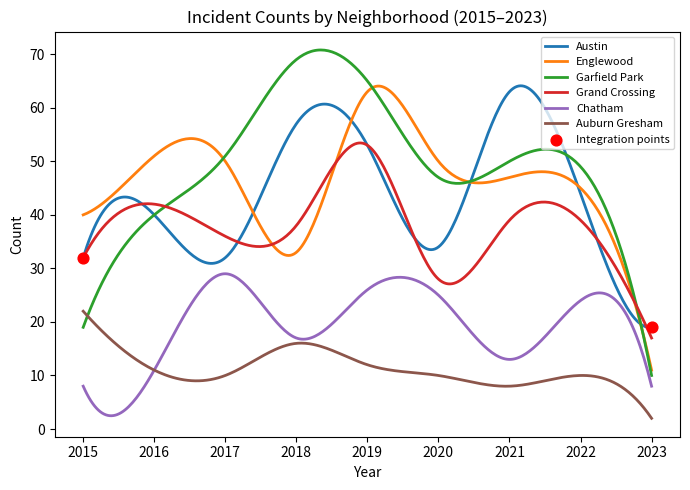

At how many categories does at least one series exceed 4?

300